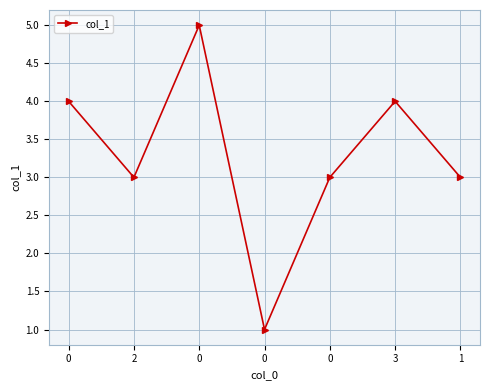

Reading left to right, extract all data points from this chart.

0=4	2=3	0=5	0=1	0=3	3=4	1=3